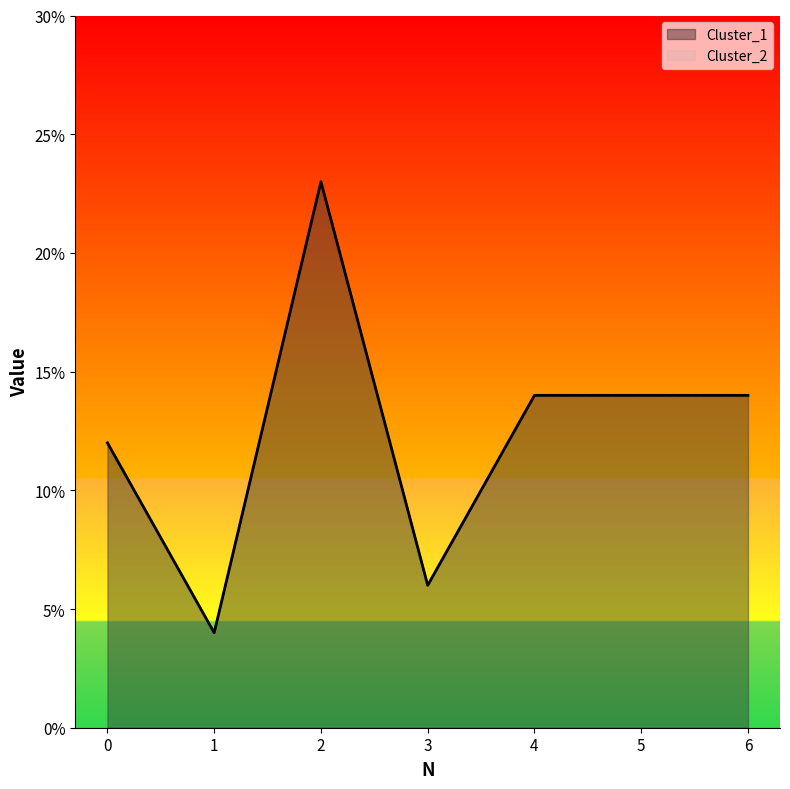

How many distinct data groups are displayed?

2